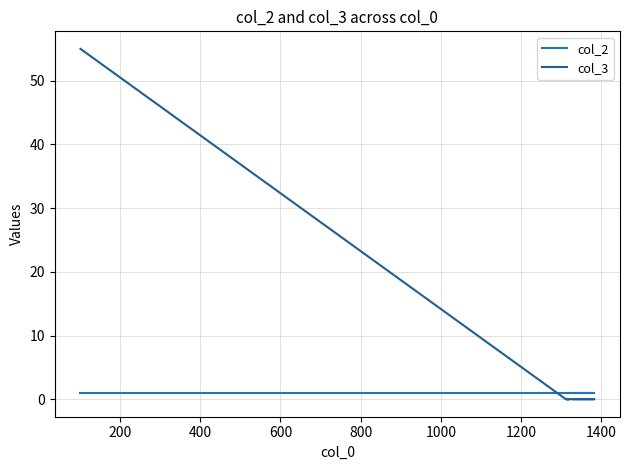

How many distinct data groups are displayed?

2